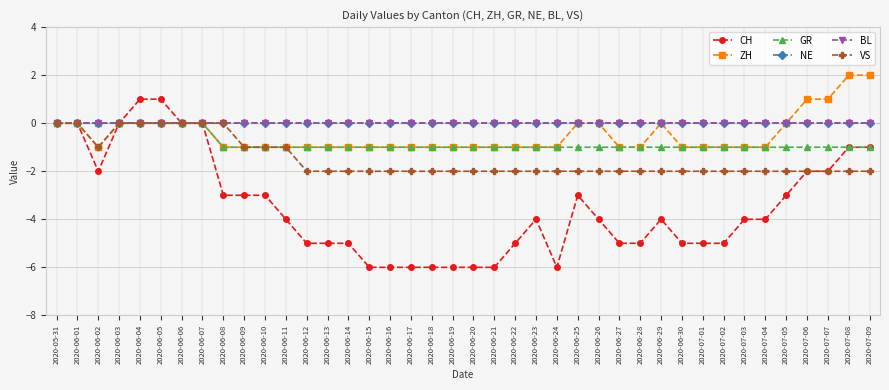

Rank the series at 2020-06-07 from highest to lowest value.

CH, ZH, GR, NE, BL, VS